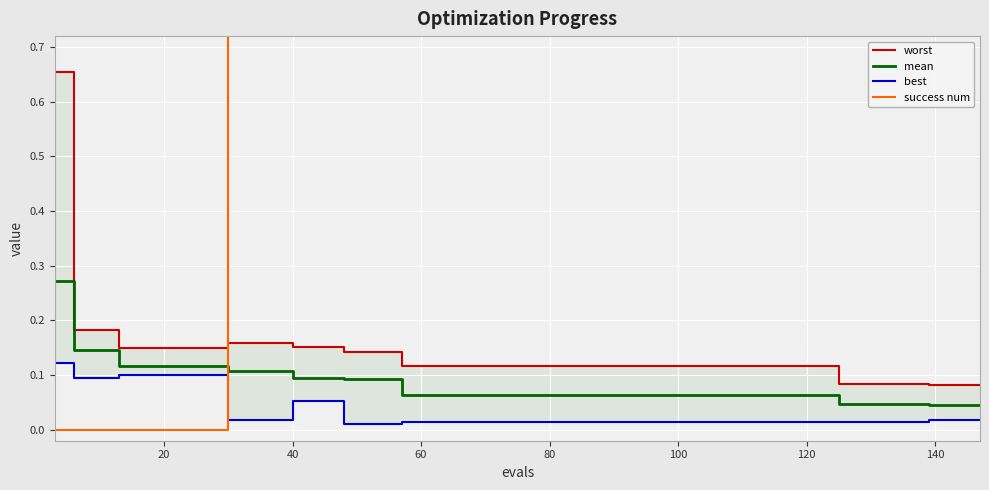

True or false: best and mean cross at least once.

False